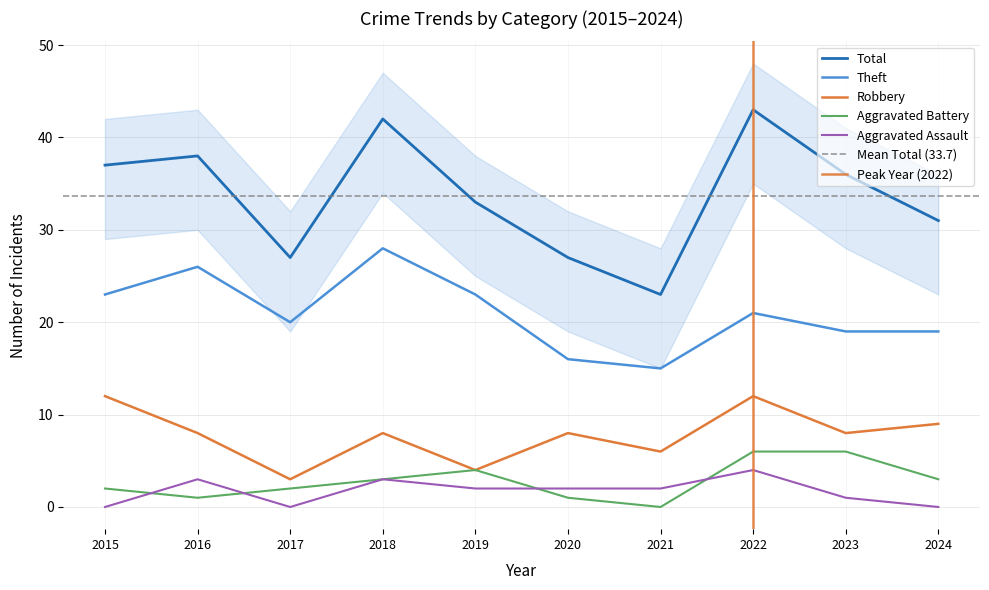

What is the sum of all Aggravated Assault values?

17